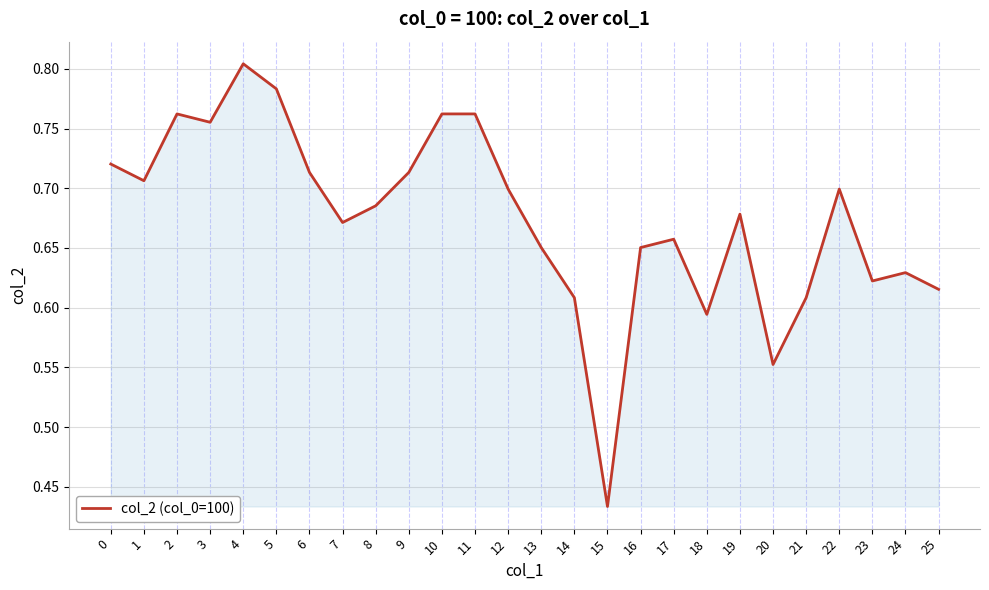

Which category has the lowest value across all series?

15